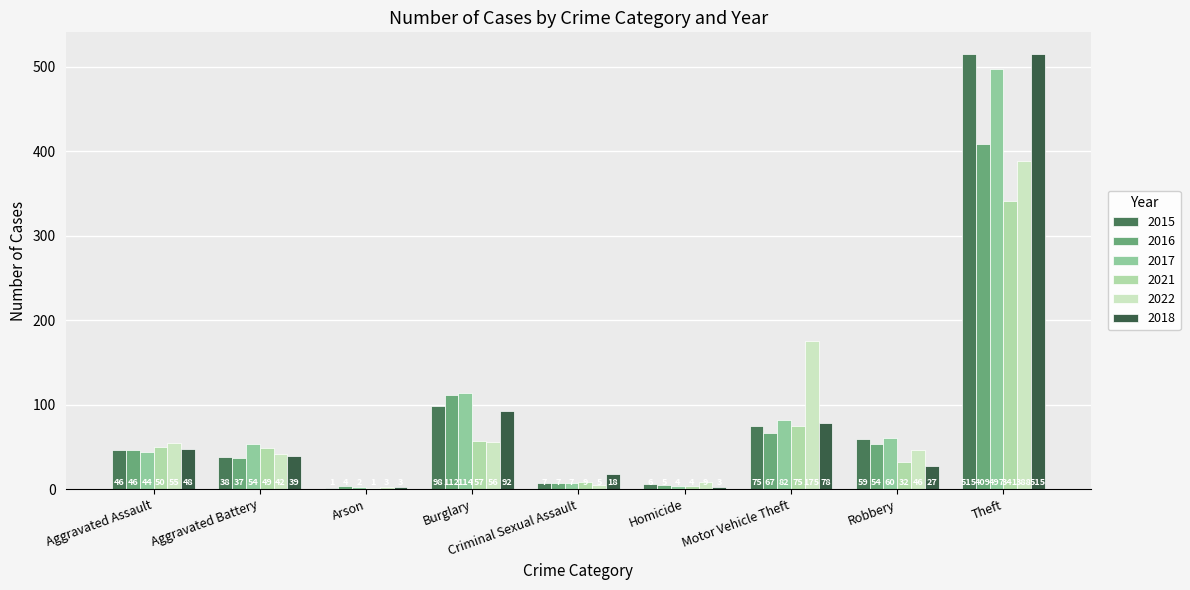

True or false: 2021 has a value of 50 at Aggravated Assault.

True